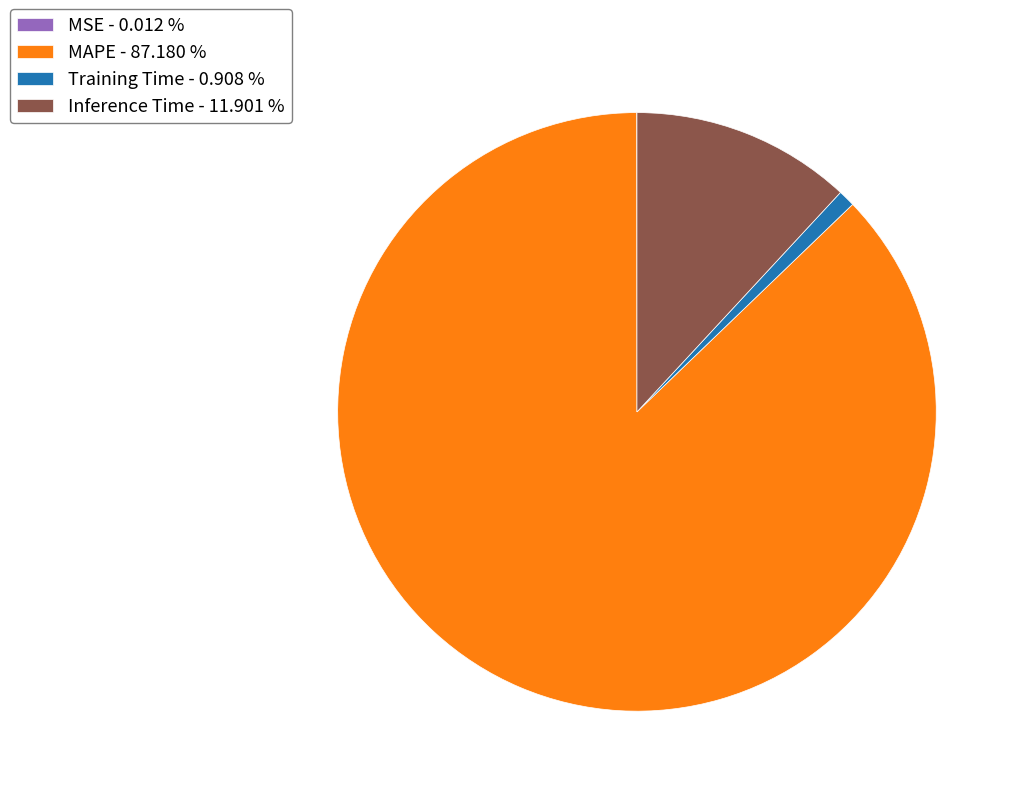

Is there a majority slice in this chart?

Yes